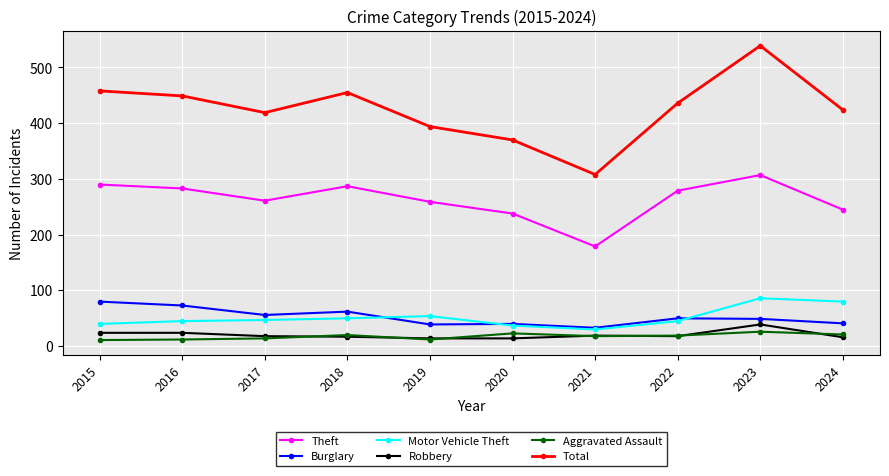

At which category is the sum across all series the highest?

2023